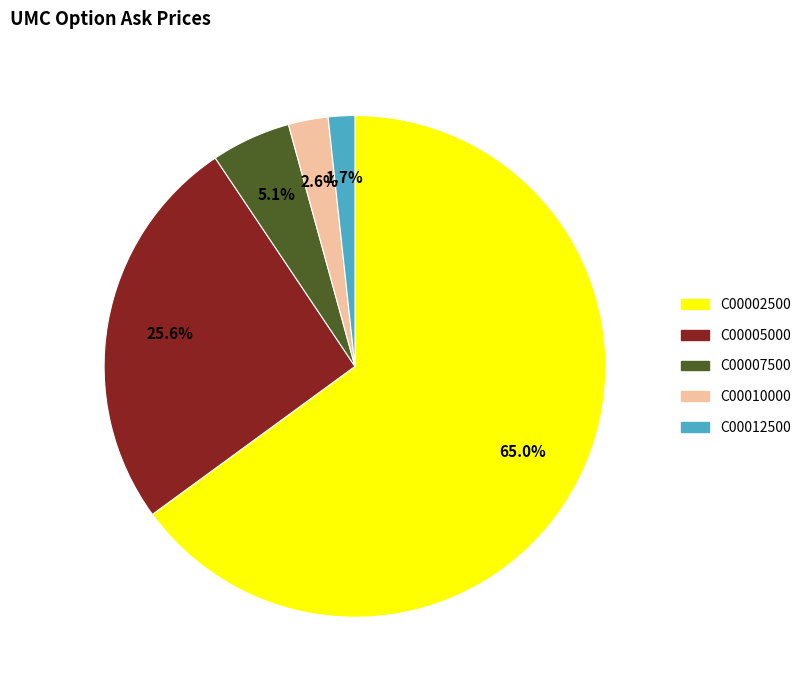

How many segments does this pie chart have?

5